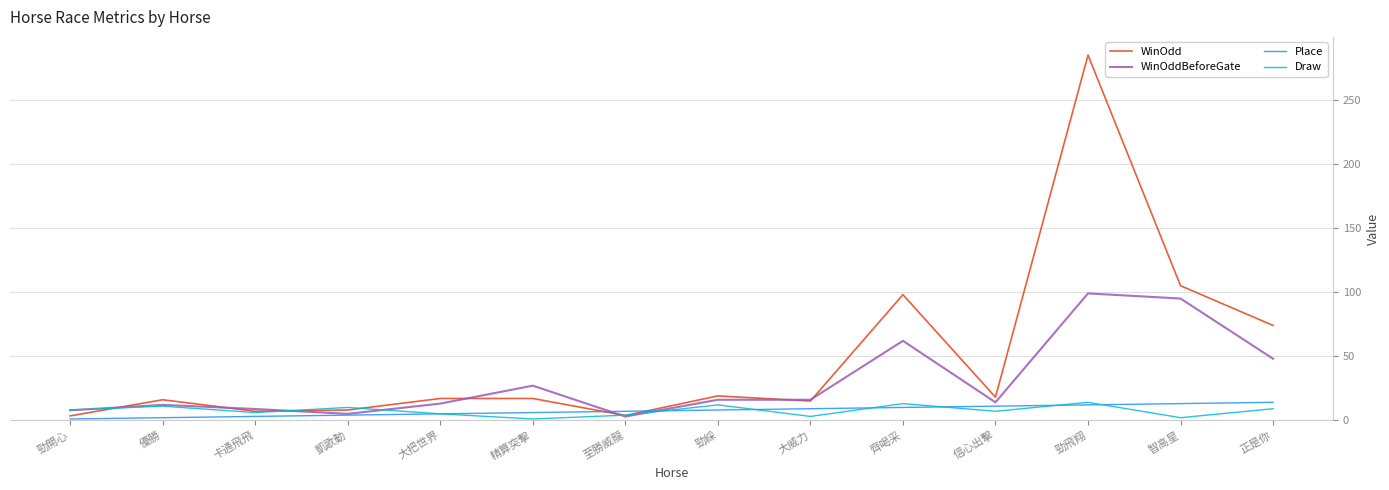

After their last crossing, which series has the higher values: WinOddBeforeGate or Place?

WinOddBeforeGate